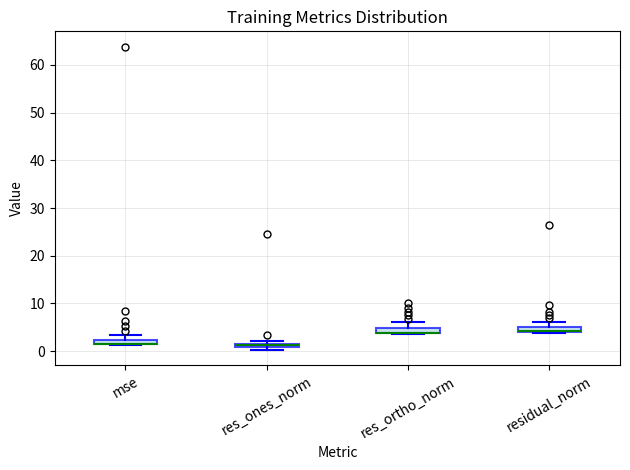

Where is the upper edge of the box for res_ortho_norm on the y-axis? The values are not printed on the chart, so give them approximately, as read against the axis.

5